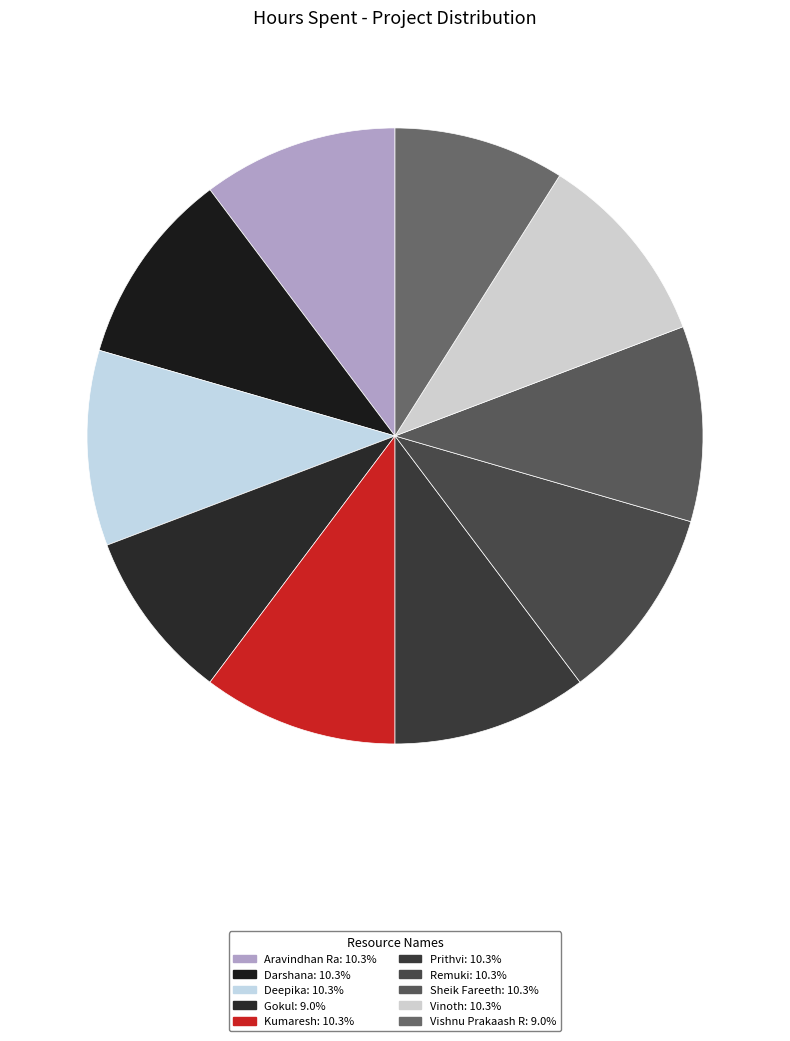

Which has a higher value, Vishnu Prakaash R or Darshana?

Darshana